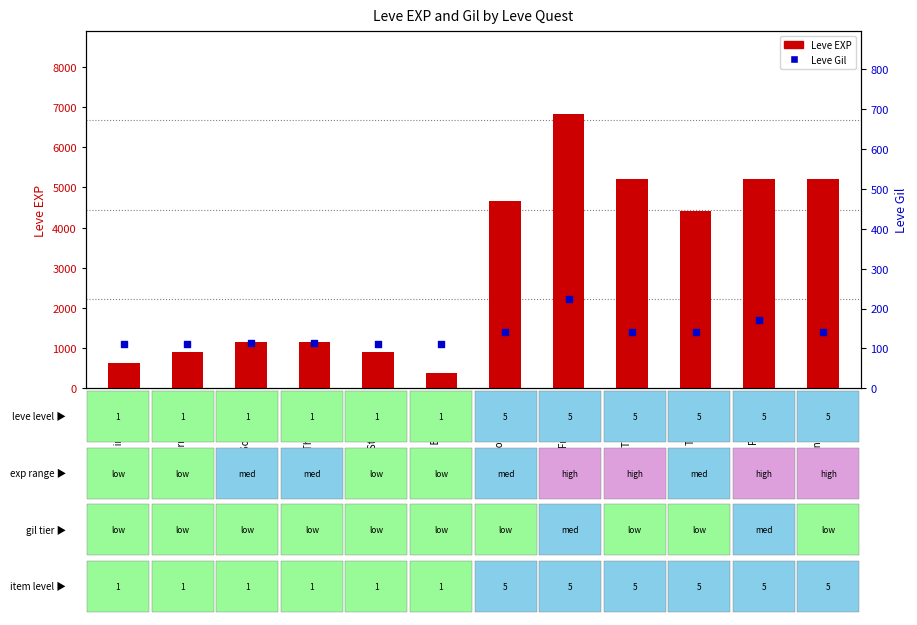

What is the total value across all series at From Sands?

7064